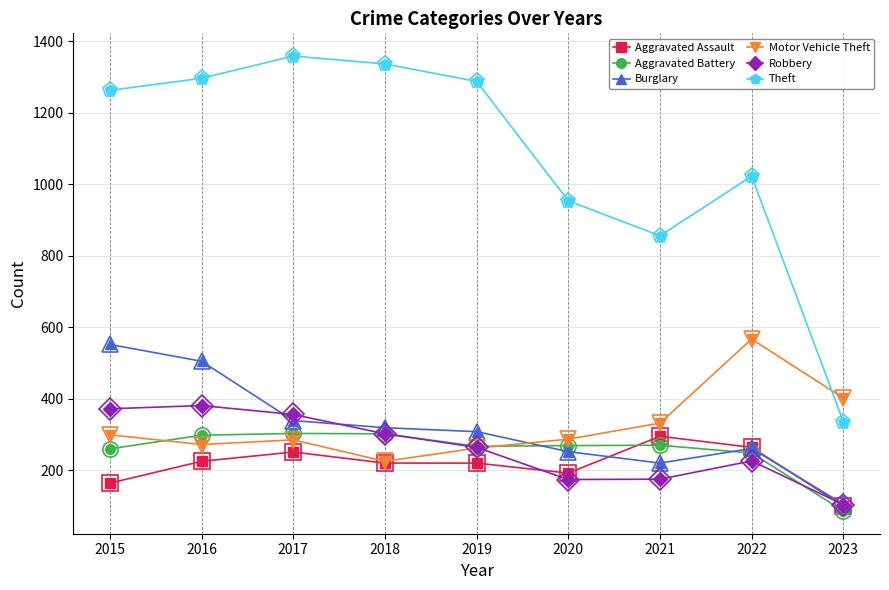

Does the chart display data point markers on the line(s)?

Yes